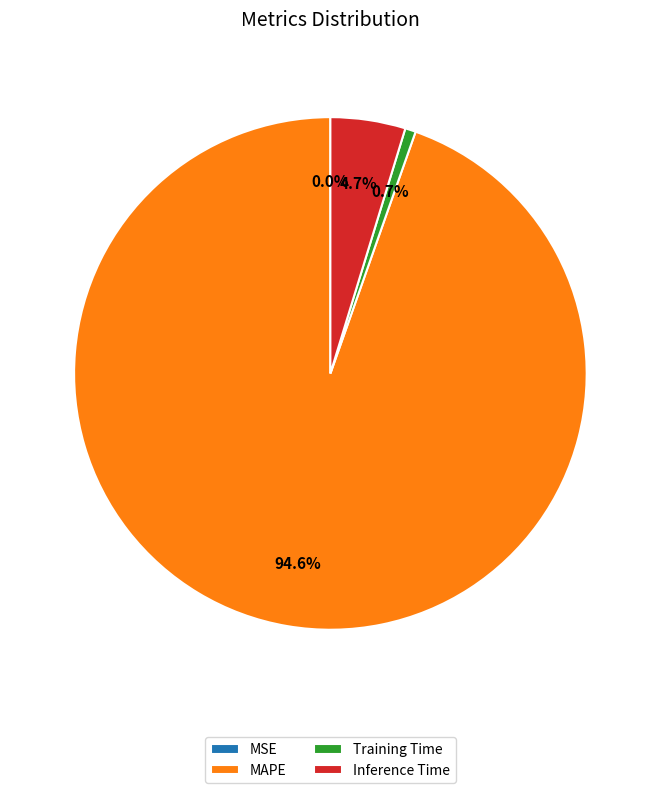

Which slice represents more than half of the pie?

MAPE